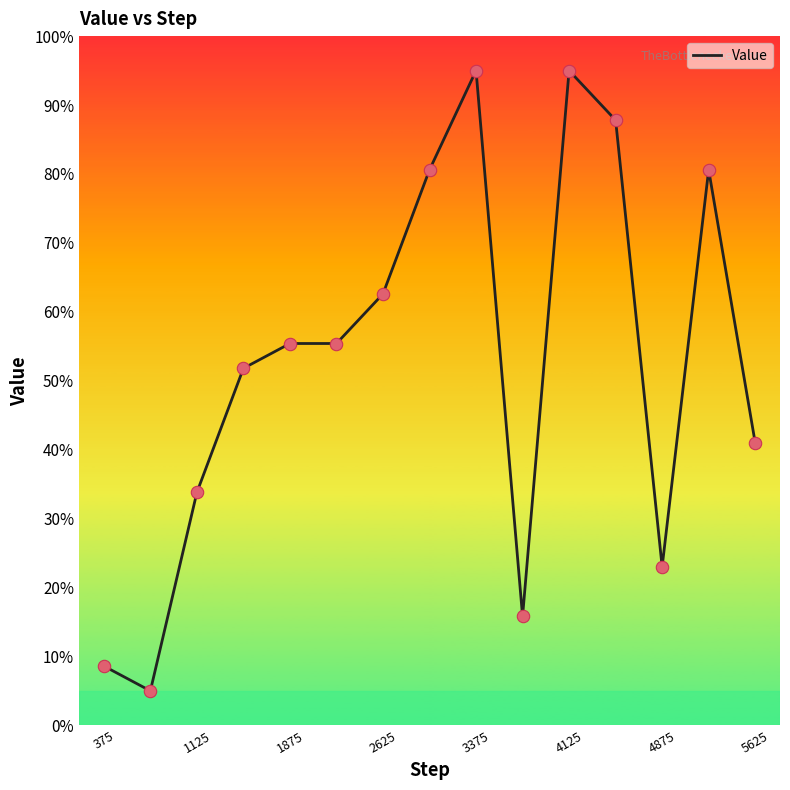

What is the greatest value displayed?

95.0